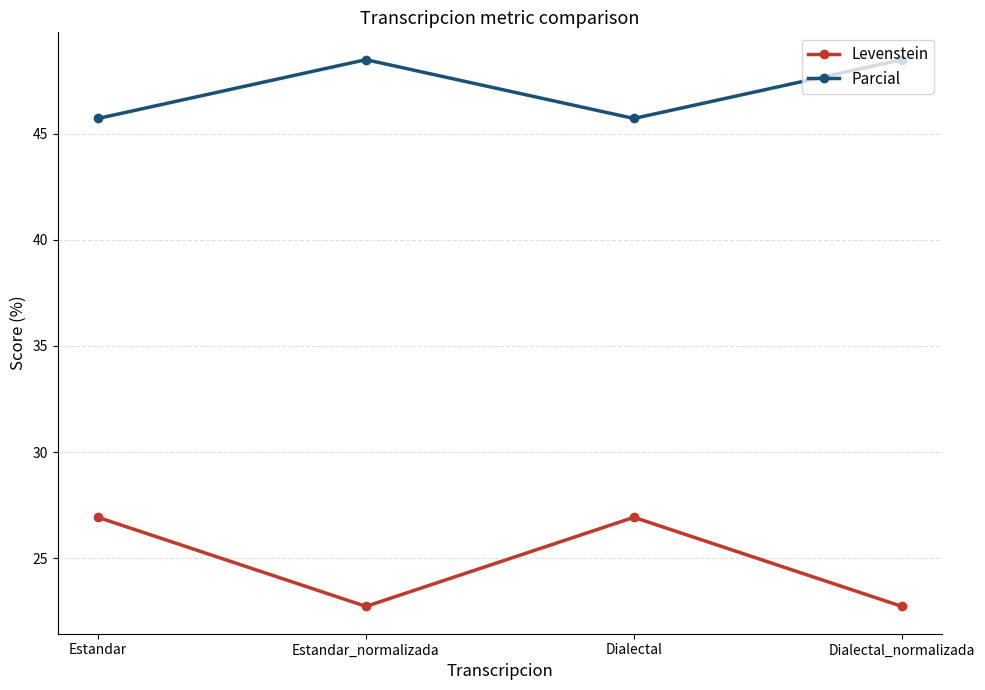

What is the average value of the Levenstein series?

24.8